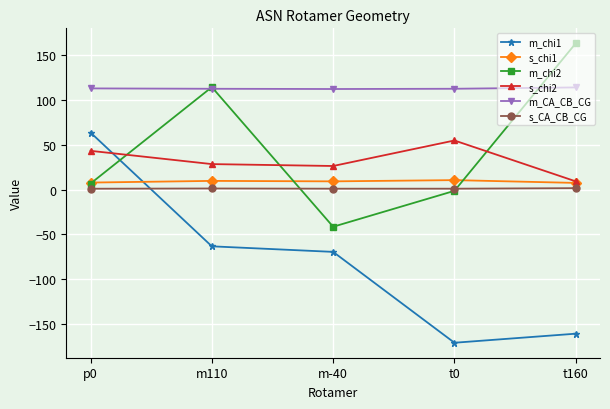

Where do m_chi2 and m_chi1 first cross each other?

p0 and m110